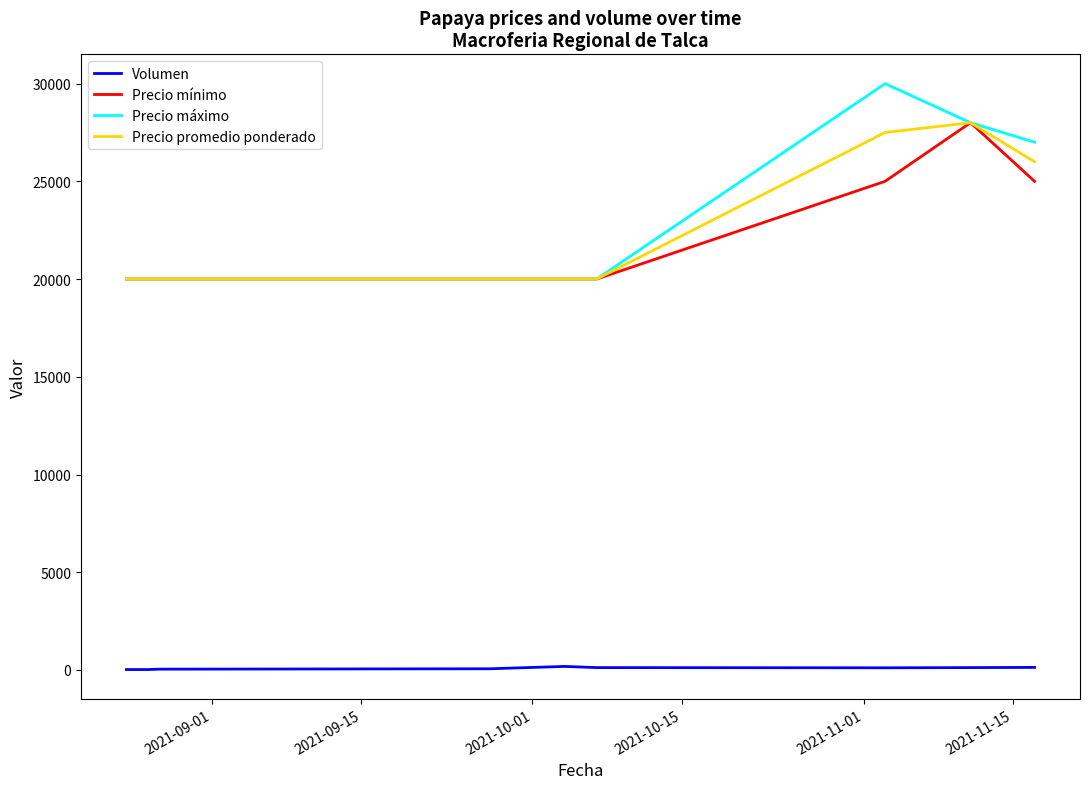

True or false: Volumen and Precio mínimo cross at least once.

False